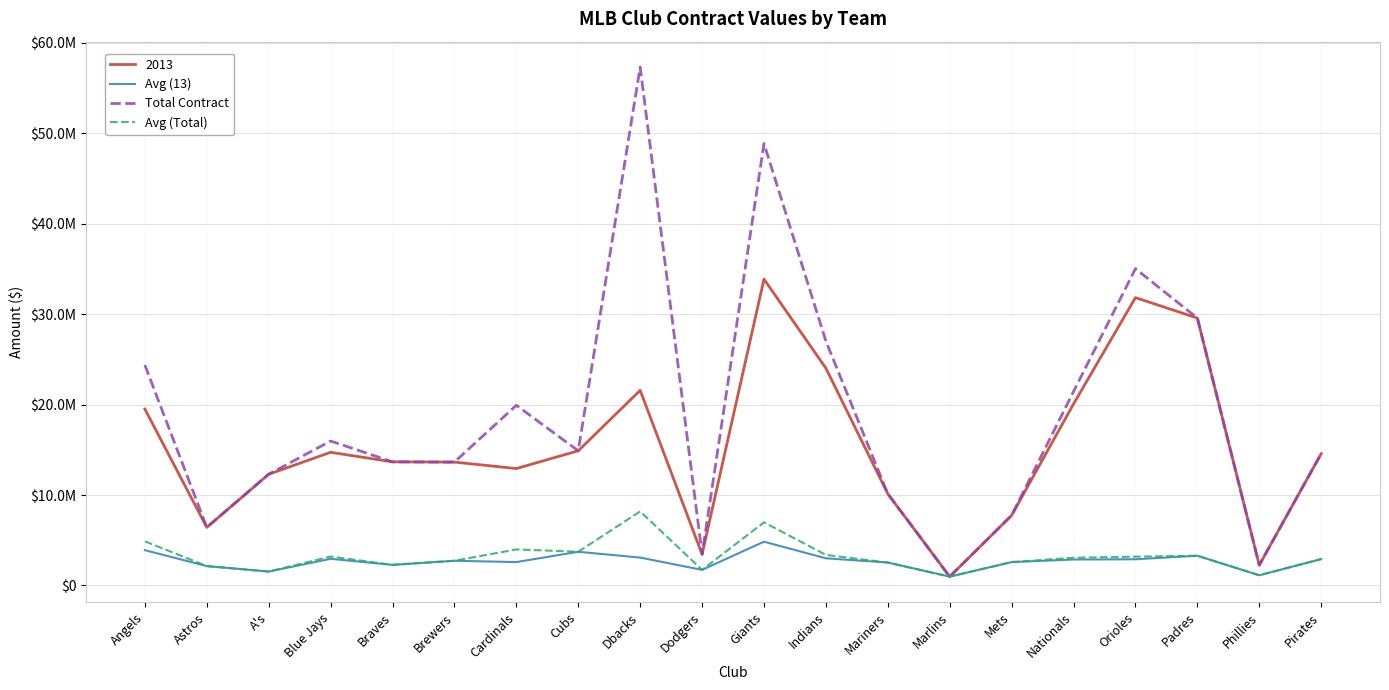

Does the chart display data point markers on the line(s)?

No